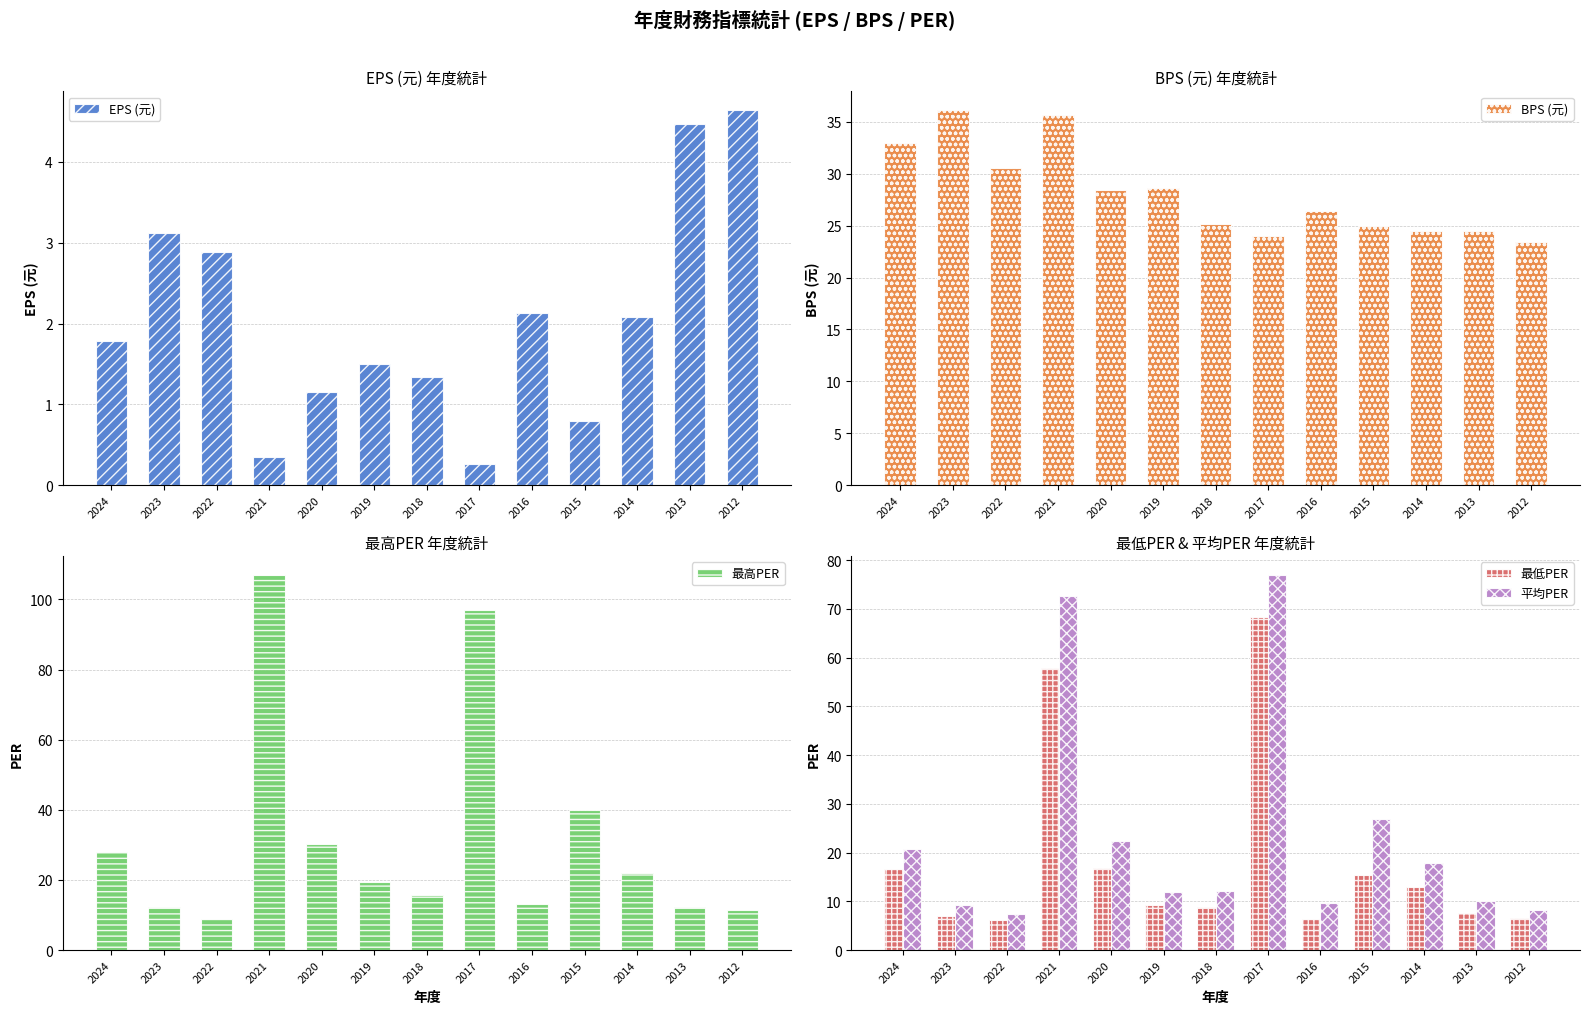

Which label corresponds to the smallest value in the chart?

2017